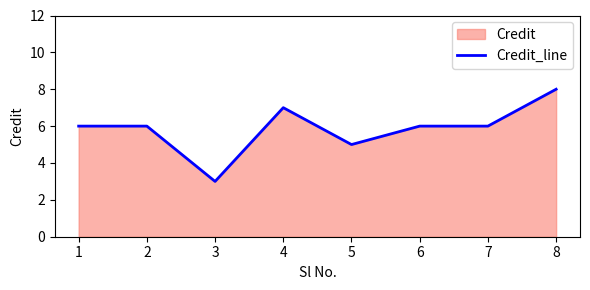

The chart shows a value of 6 at 6. True or false?

True